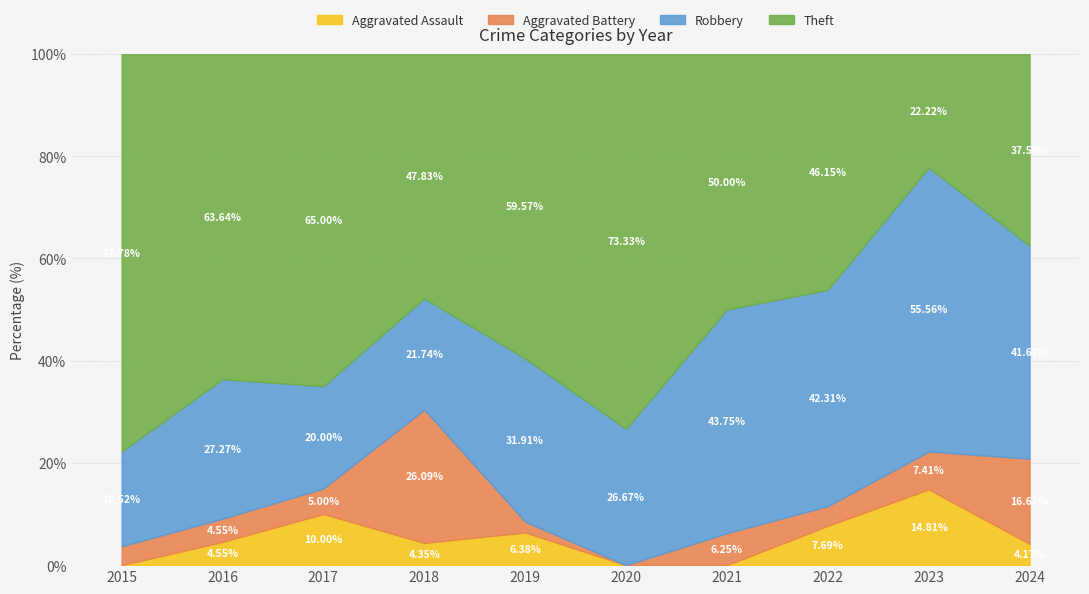

Rank the series at 2018 from highest to lowest value.

Theft, Aggravated Battery, Robbery, Aggravated Assault